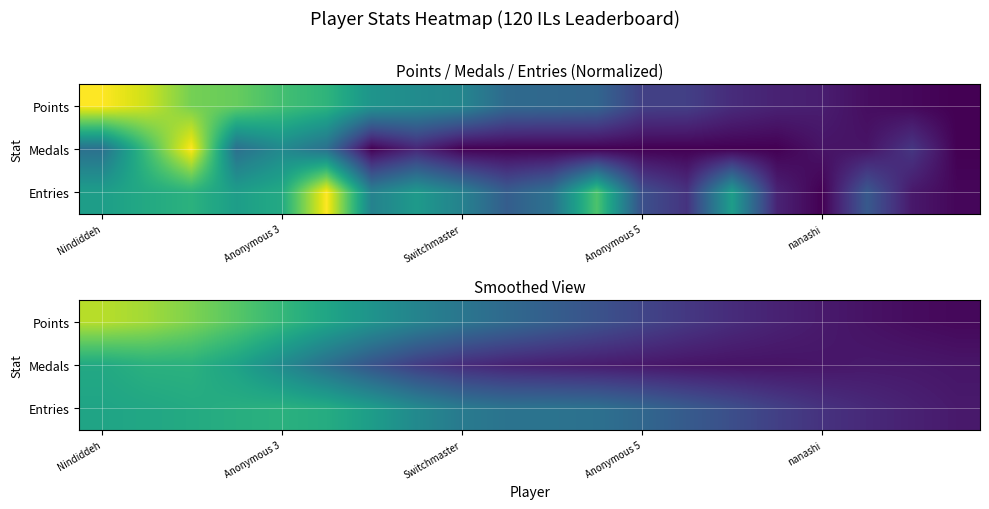

List the series in order of their peak value, lowest first.

Entries, Medals, Points